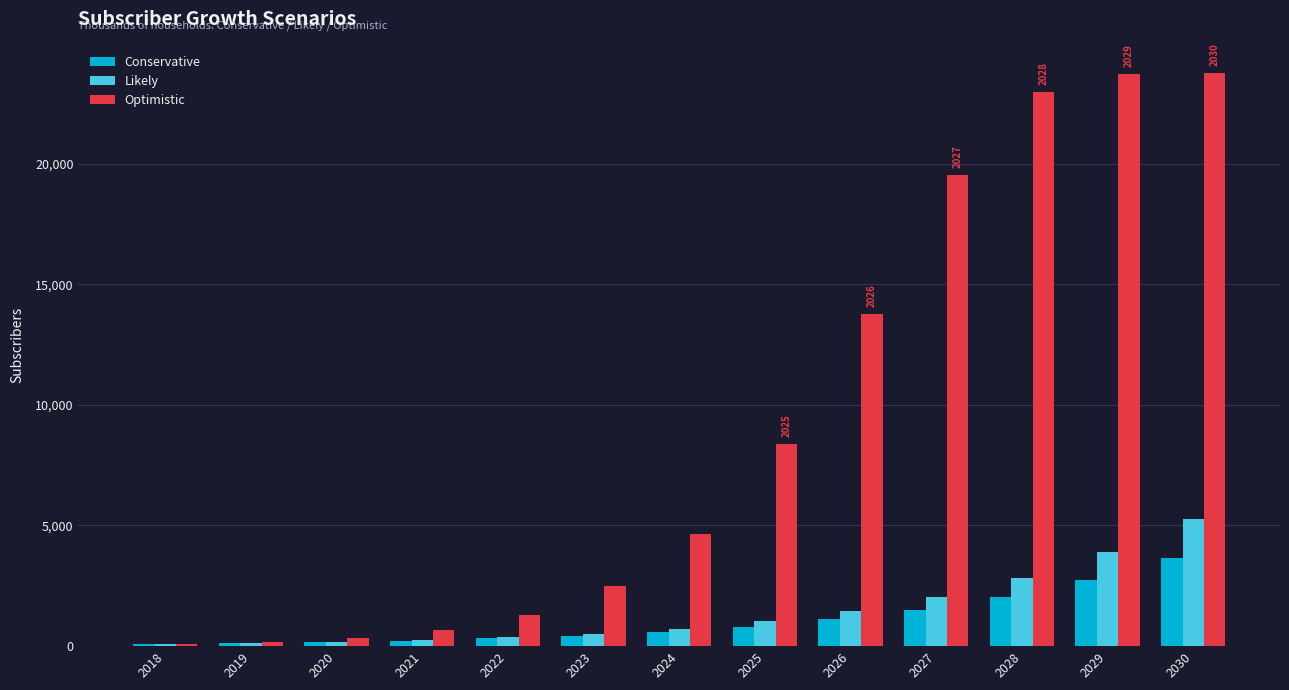

What is the difference between the maximum and second lowest values in the Likely series?

5149